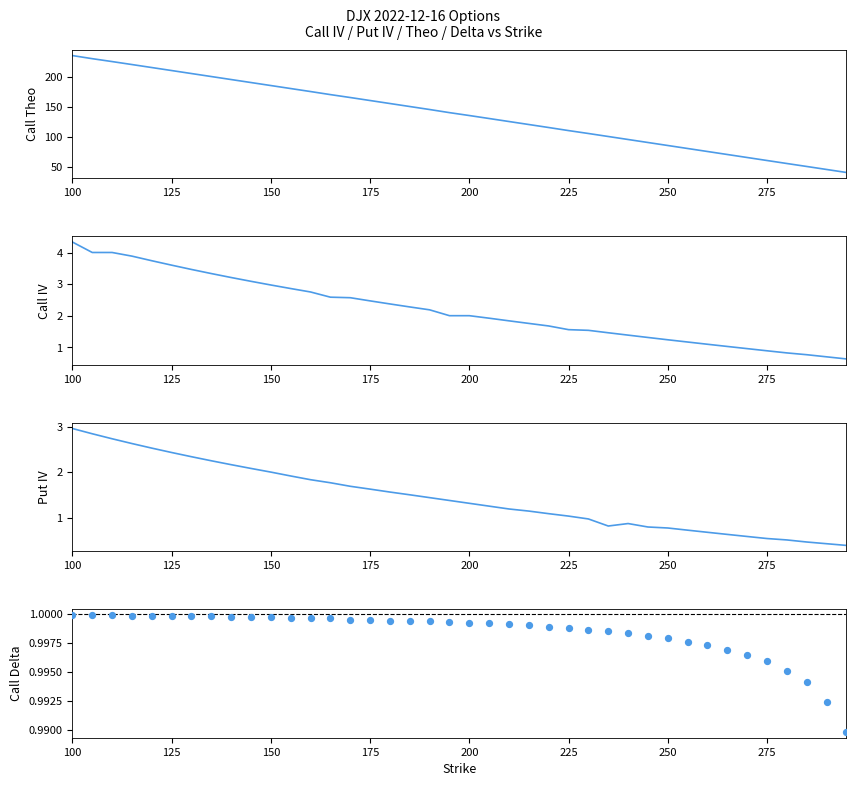

Which series has the largest Y range (max minus min)?

Call Theo